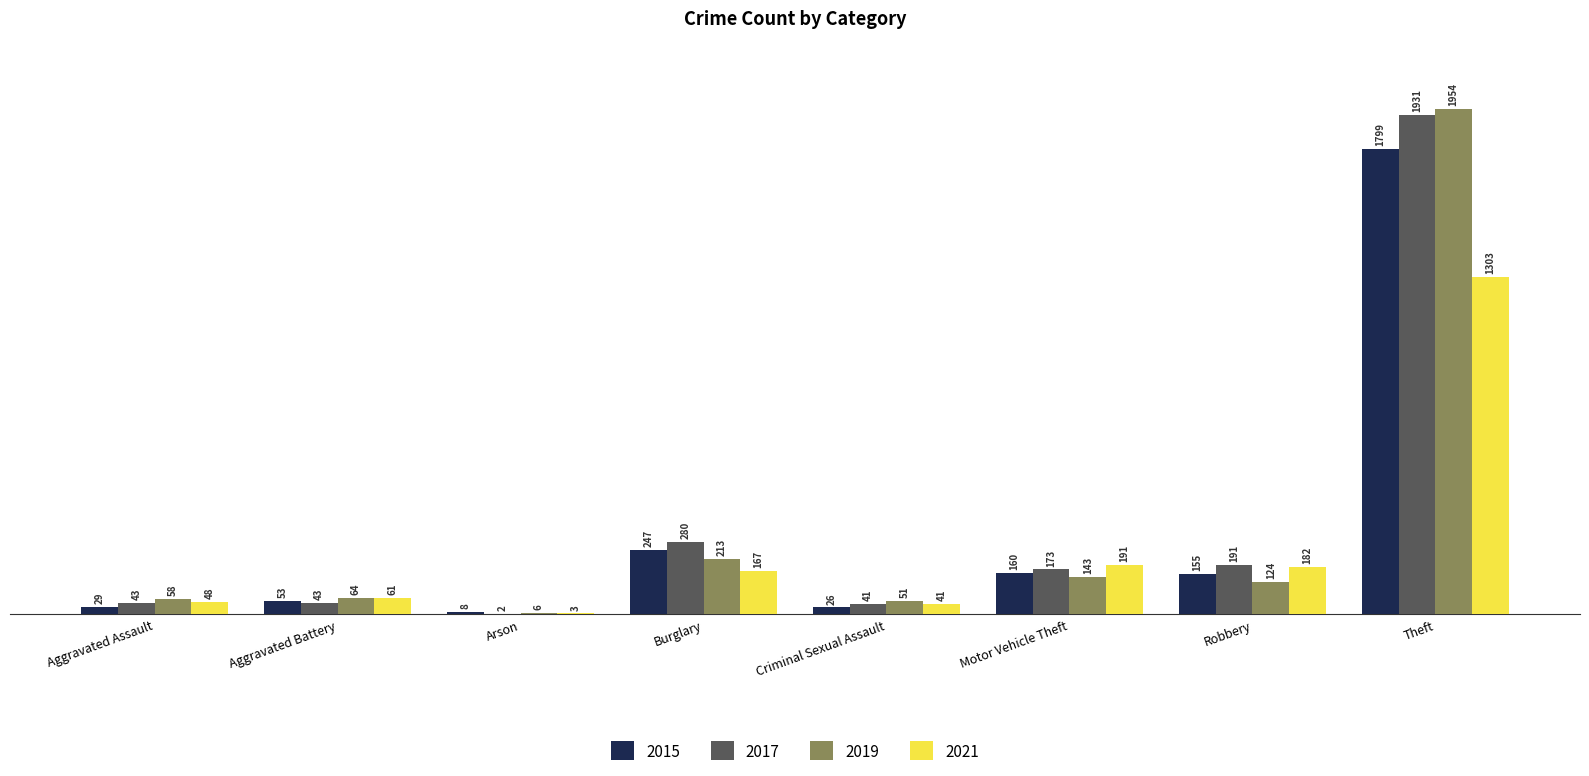

Is it true that 2021 equals 1303 at Theft?

True